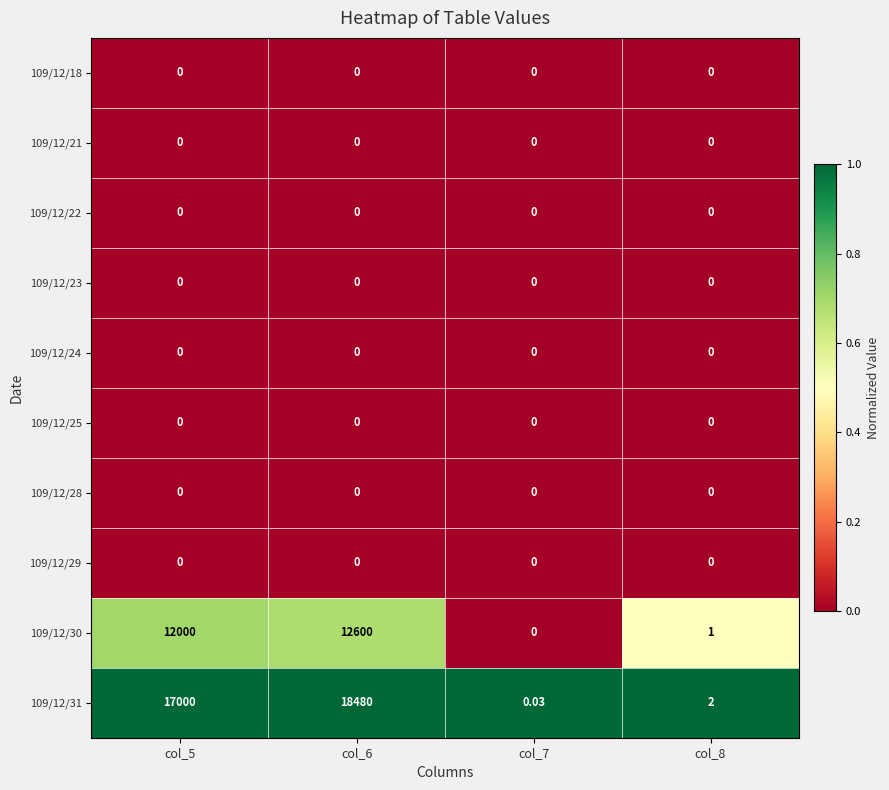

Is the value of 109/12/30 at col_8 greater than the value of 109/12/22 at col_5?

Yes